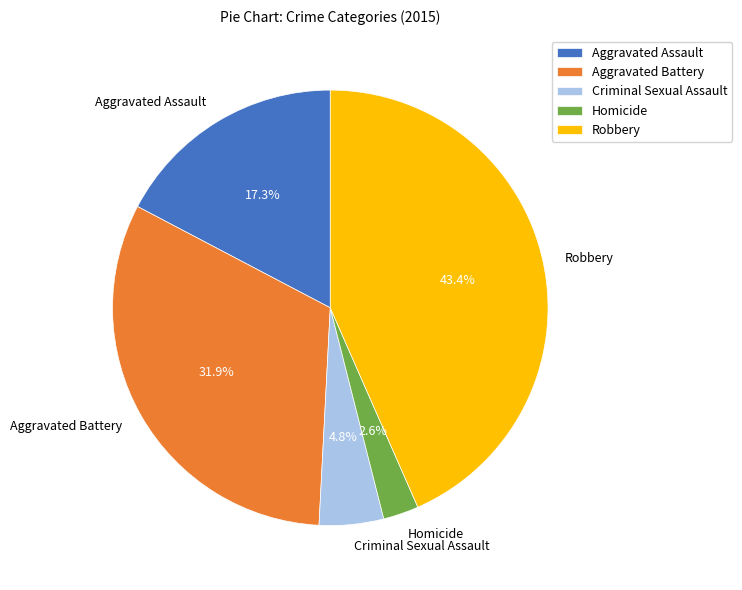

True or false: Homicide accounts for 3% of the total.

True